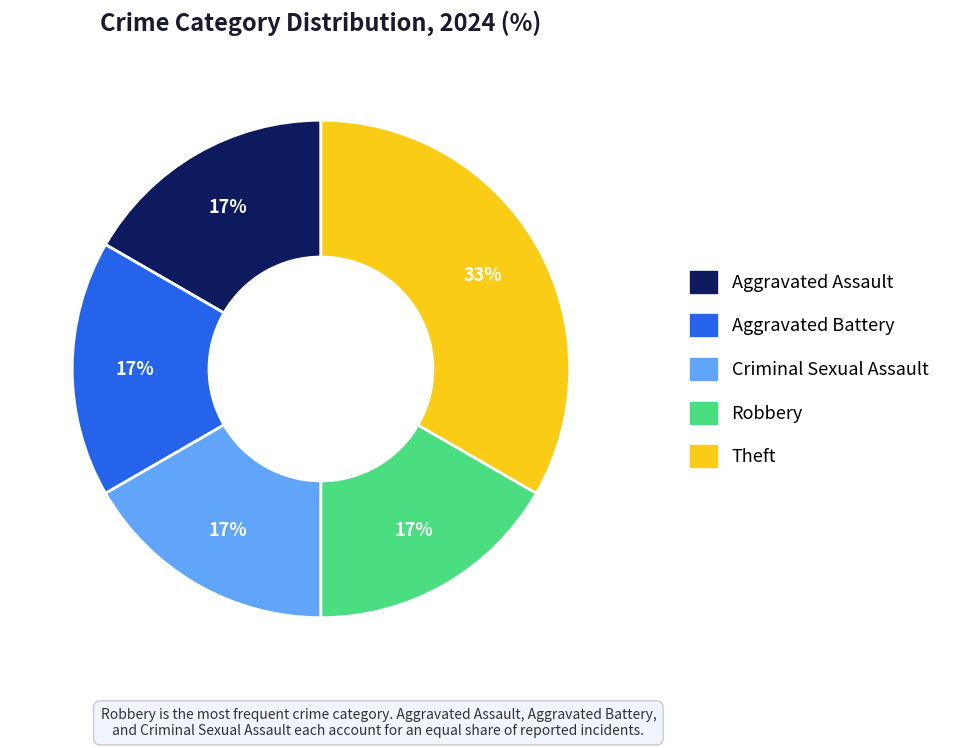

To the nearest percent, what is the combined percentage of Theft and Robbery?

50%